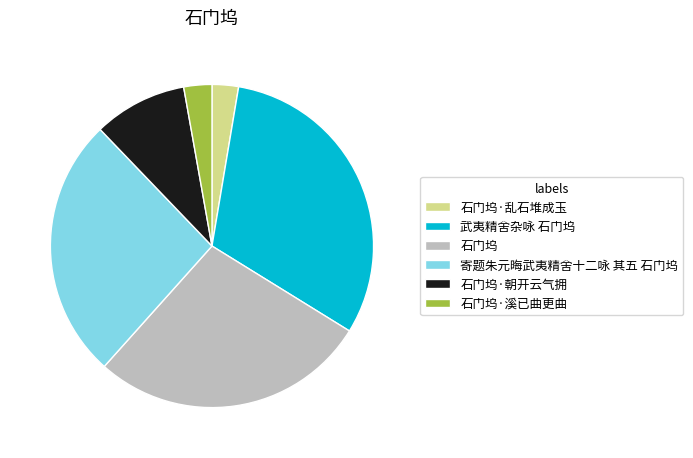

Combined, do 石门坞·乱石堆成玉 and 石门坞·溪已曲更曲 account for over 50%?

No